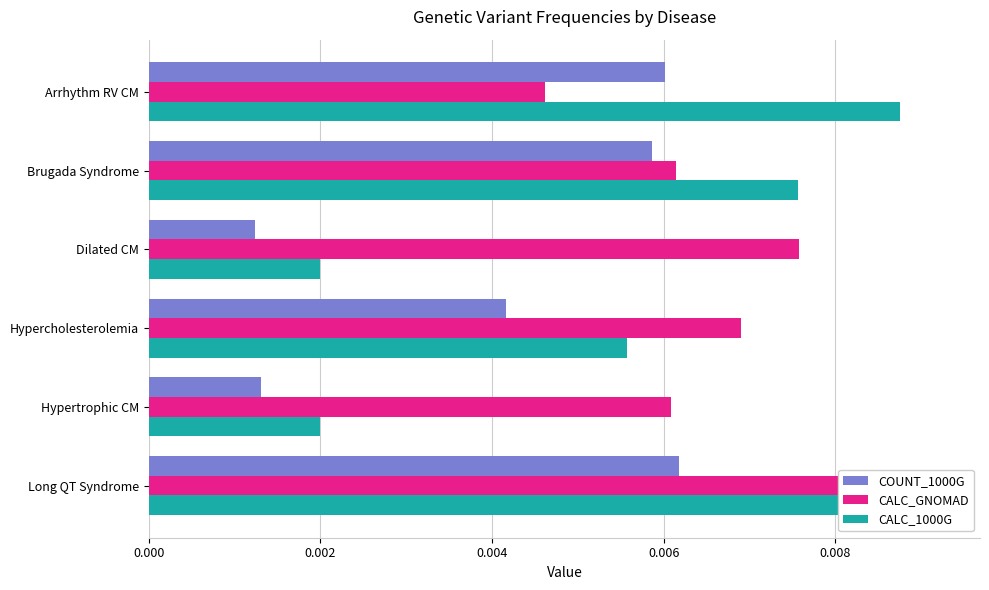

Count the number of data series in this chart.

3